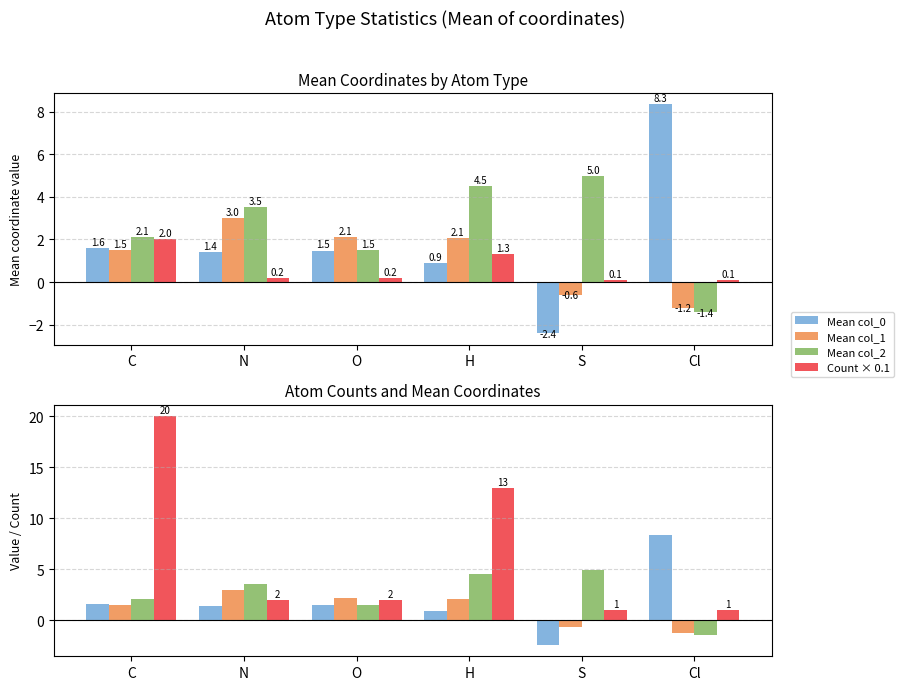

At N, list the series in order from largest to smallest.

Mean col_2, Mean col_1, Count, Mean col_0, Count × 0.1